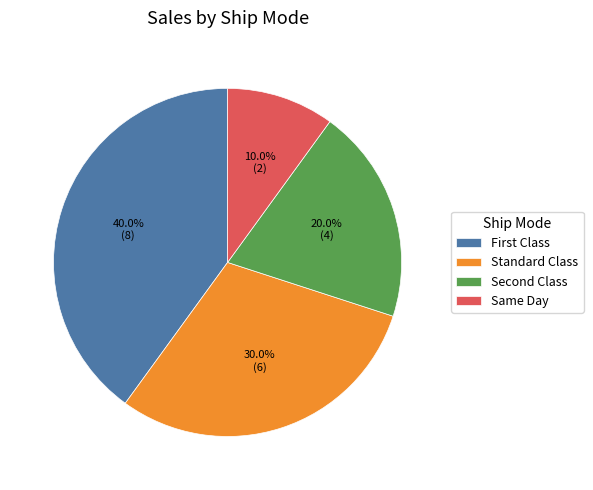

To the nearest percent, what portion does Same Day represent?

10%